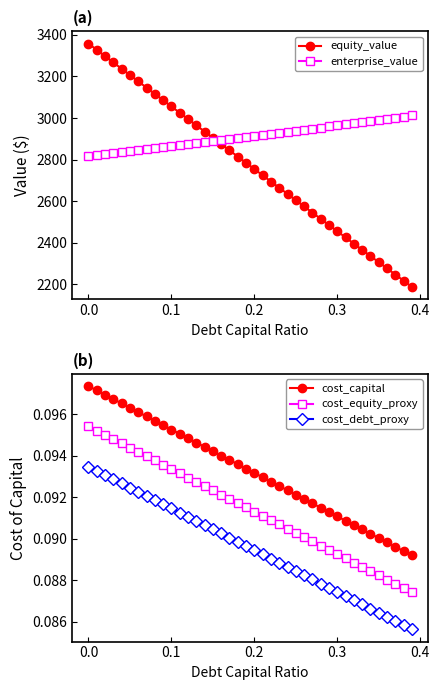

Which series has the largest total across all categories?

enterprise_value